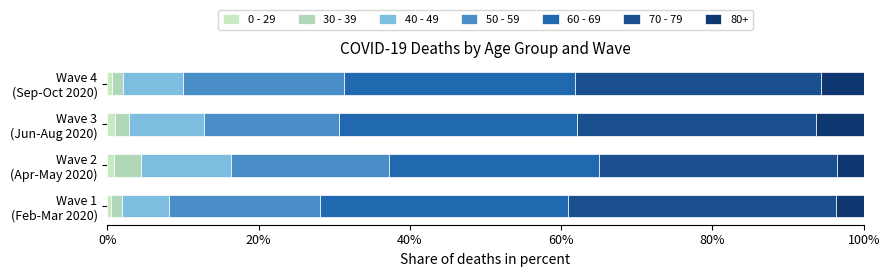

Which series has the largest range (max minus min)?

40 - 49